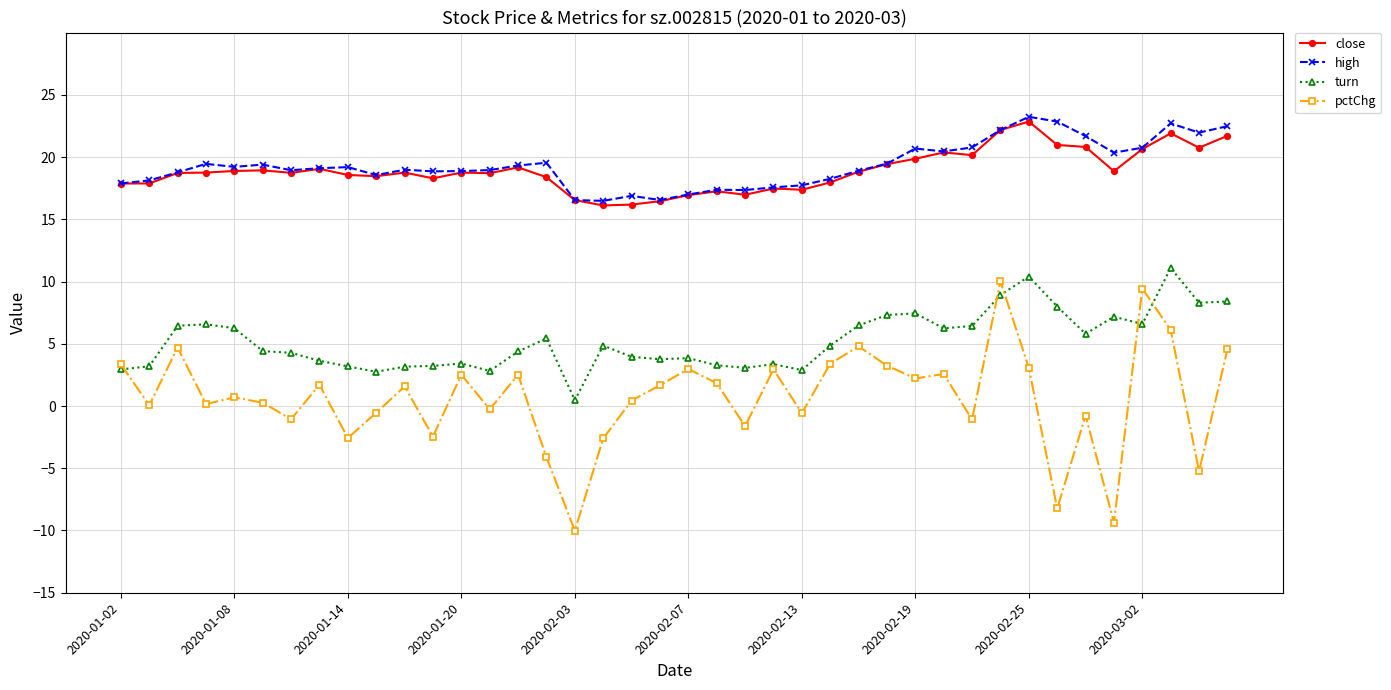

True or false: close has more than 2 points higher than both neighbors.

True